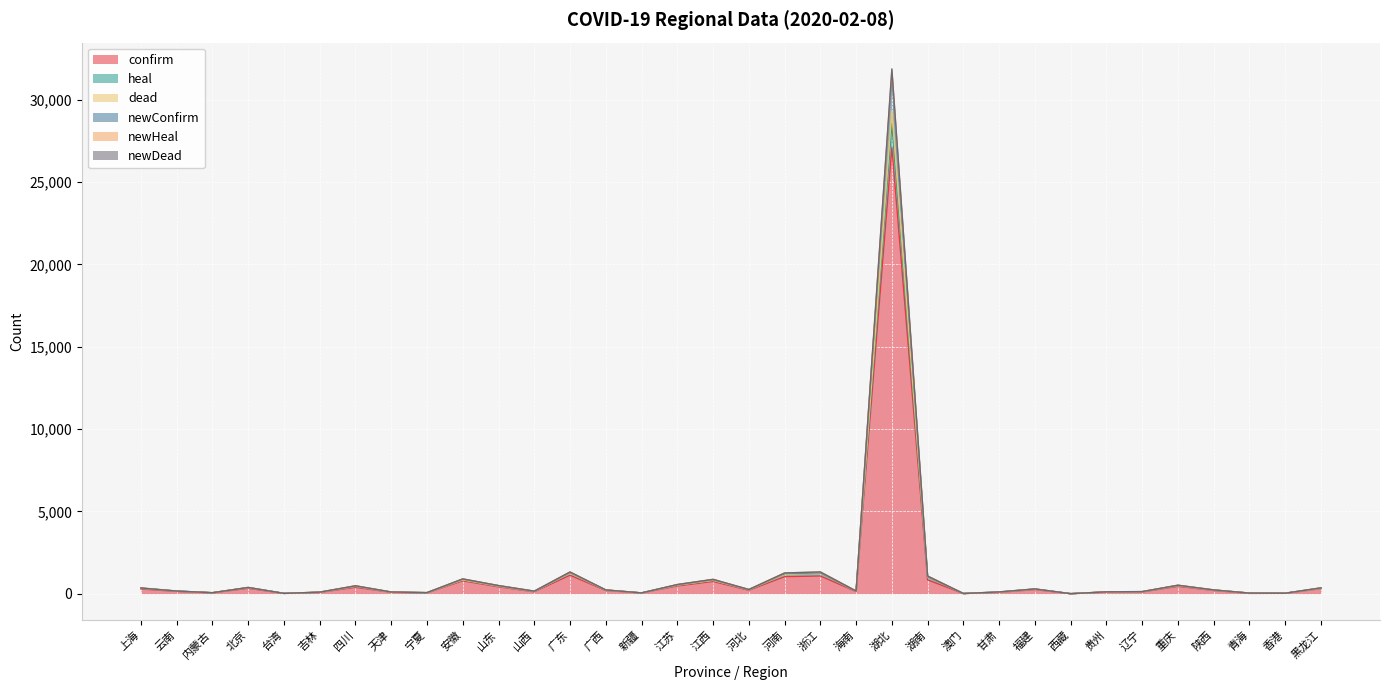

What are all the series names shown in the legend?

confirm, heal, dead, newConfirm, newHeal, newDead